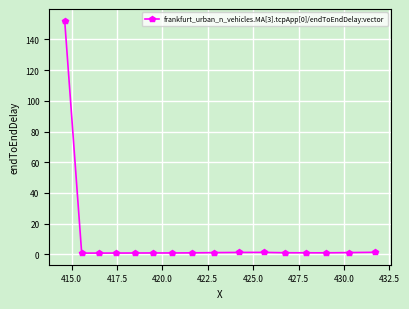

What is the greatest value displayed?

152.3